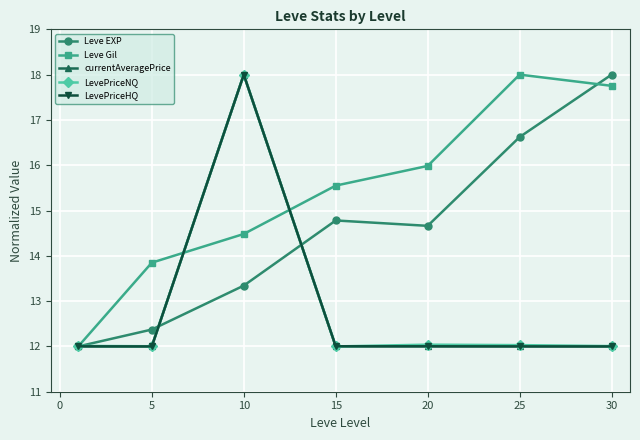

True or false: Leve Gil has more than 2 interior local peaks.

False